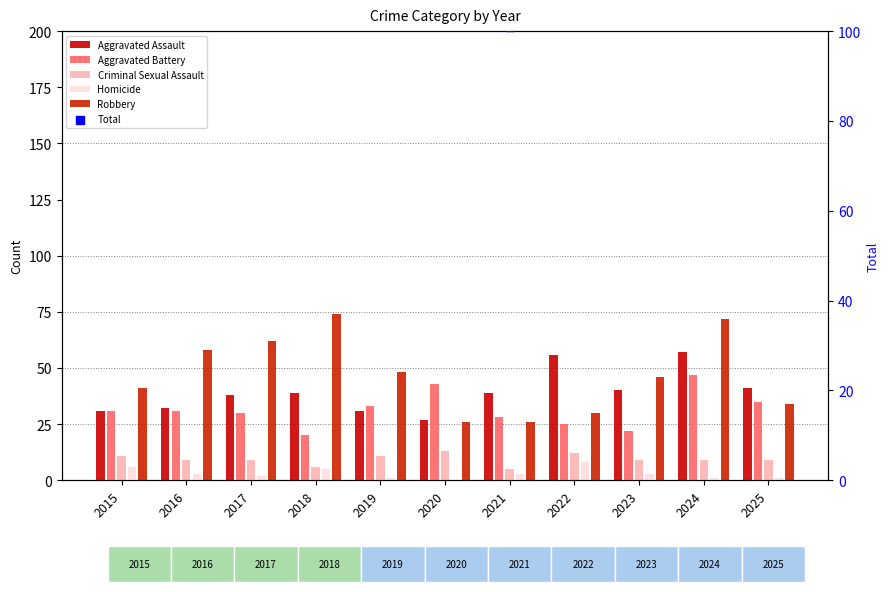

At which category is the sum across all series the highest?

2024